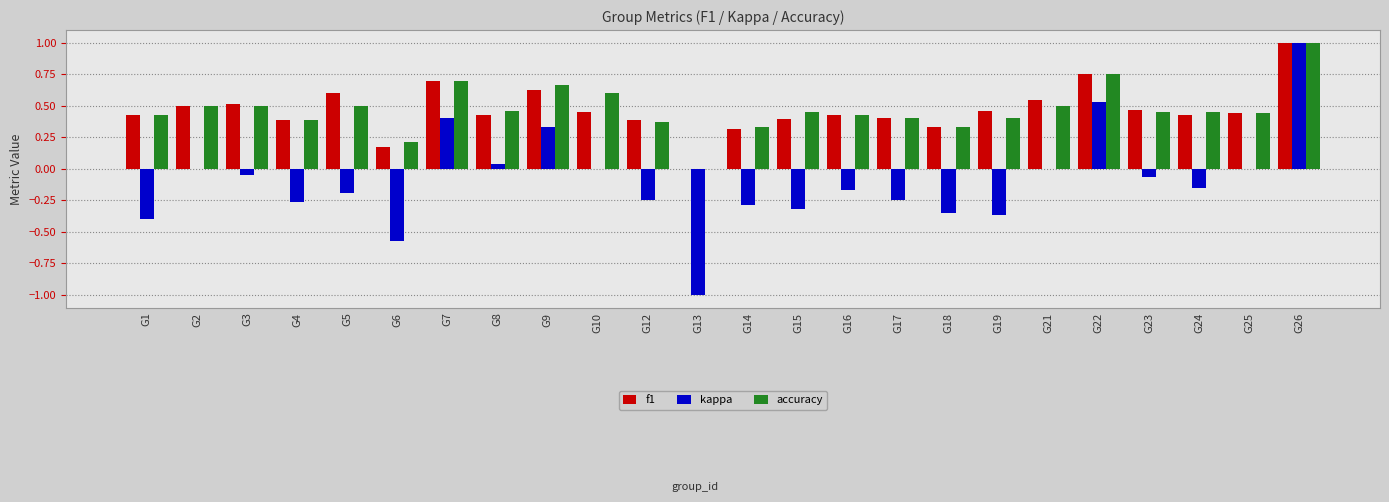

At which label is accuracy closest to 0?

G13